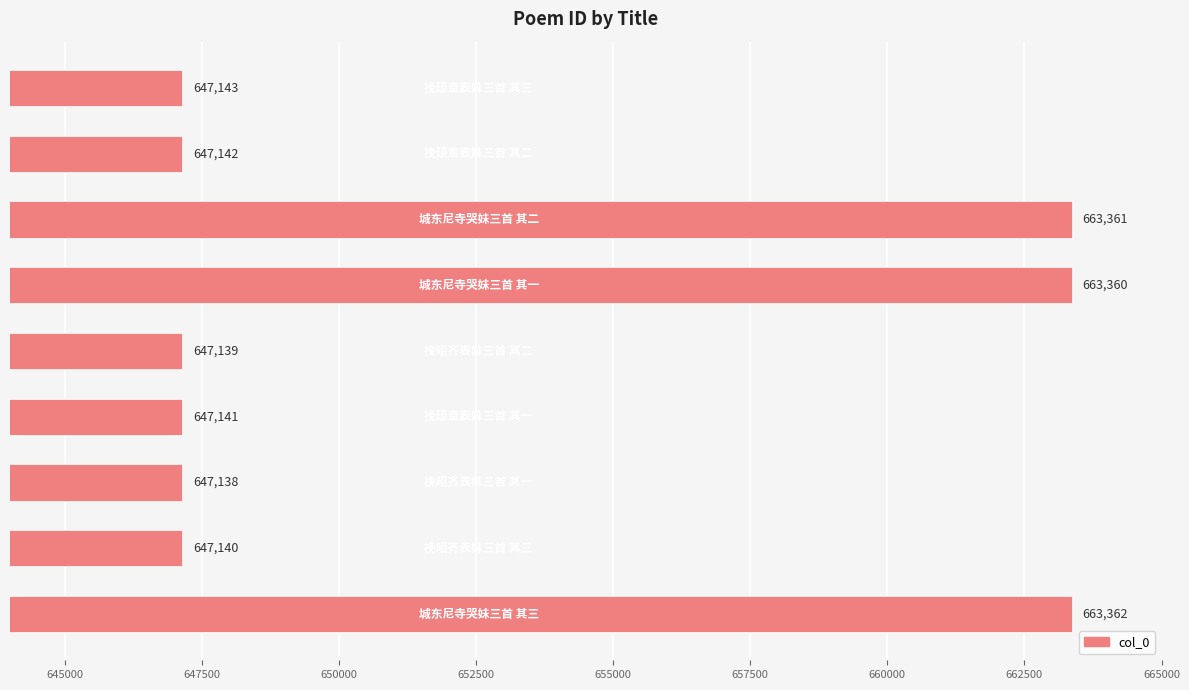

What is the average value?

652547